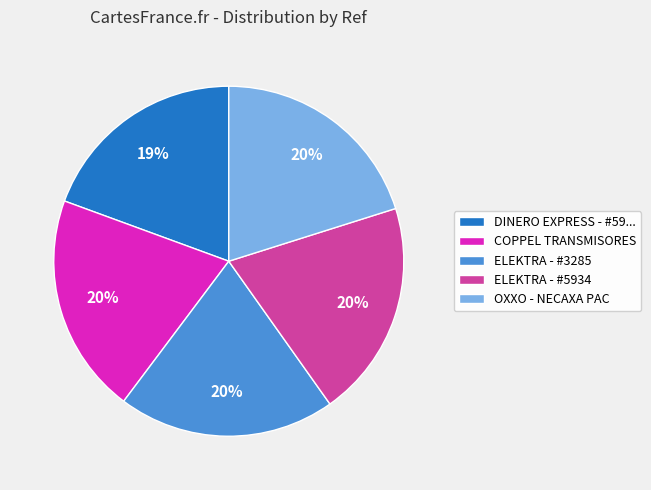

Count the number of slices in the pie.

5